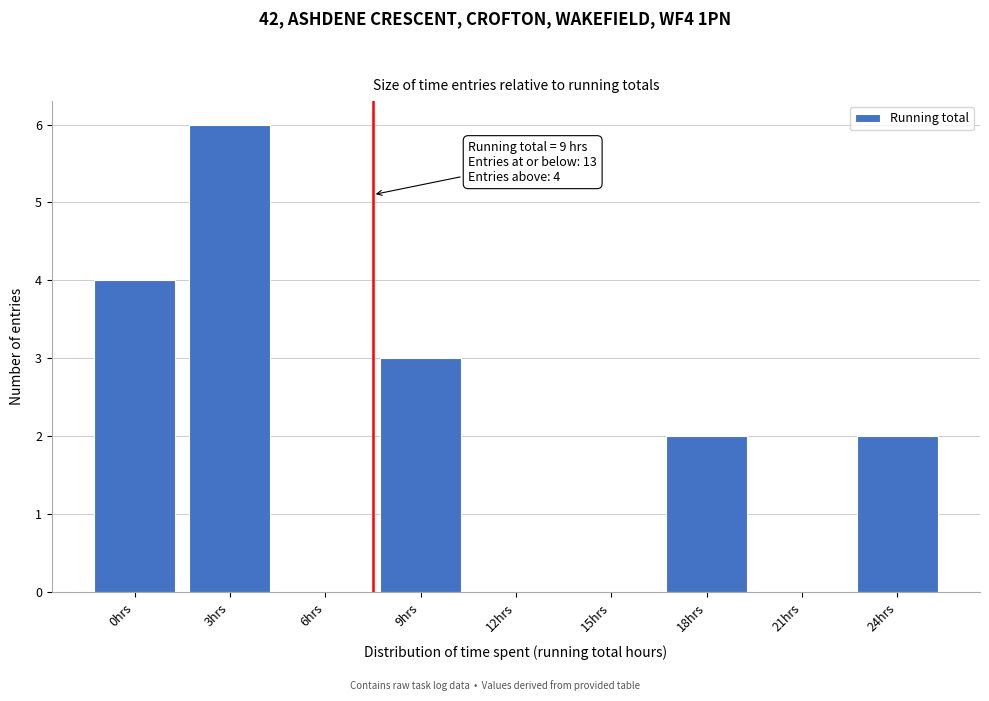

Reading left to right, extract all data points from this chart.

0hrs=4	3hrs=6	6hrs=0	9hrs=3	12hrs=0	15hrs=0	18hrs=2	21hrs=0	24hrs=2